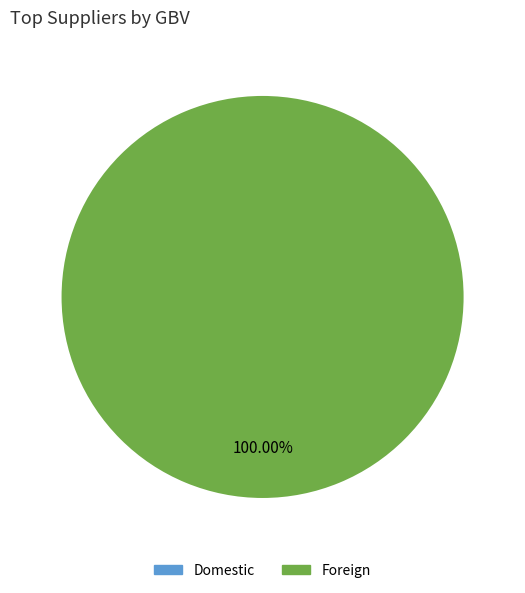

The Domestic slice represents 0% of the pie. True or false?

True